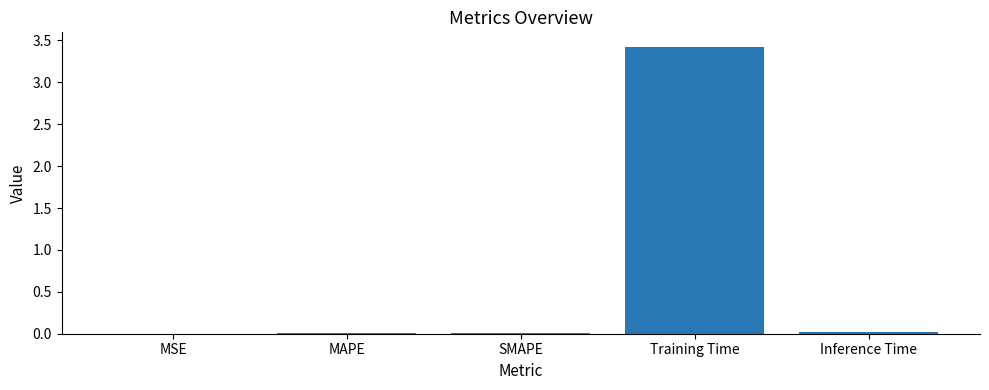

Are the bars horizontal?

No